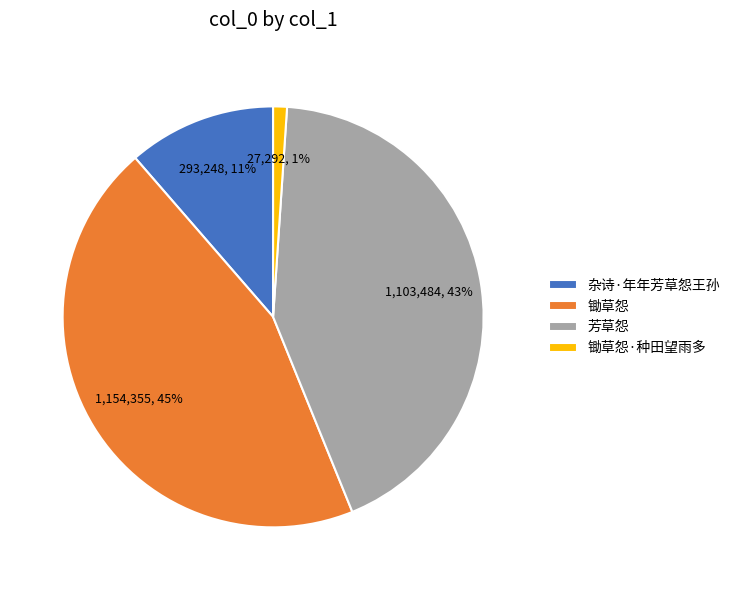

How many segments does this pie chart have?

4